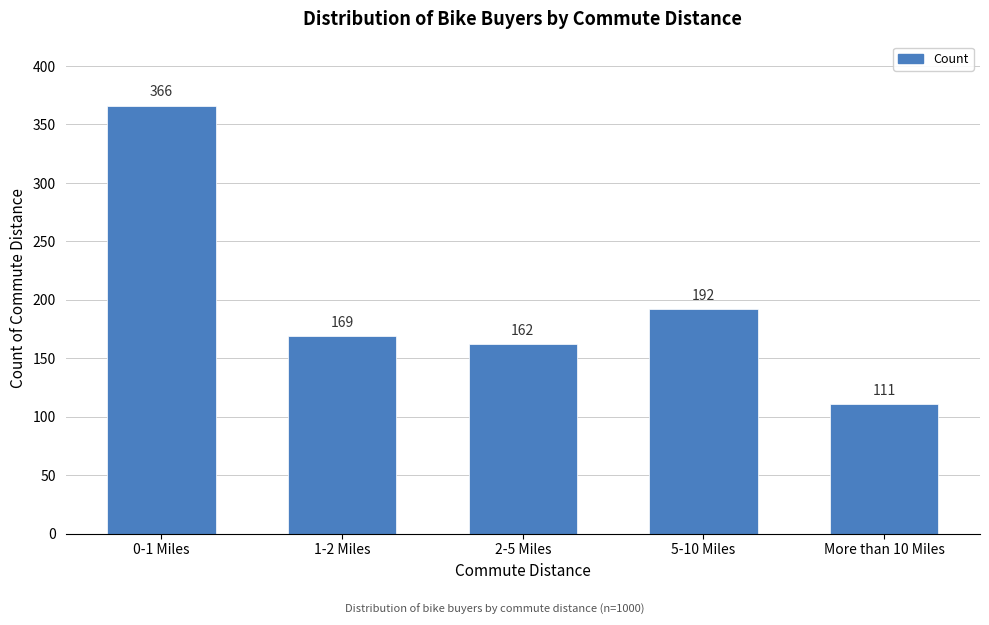

Reading left to right, transcribe all the data shown in this chart.

366	169	162	192	111